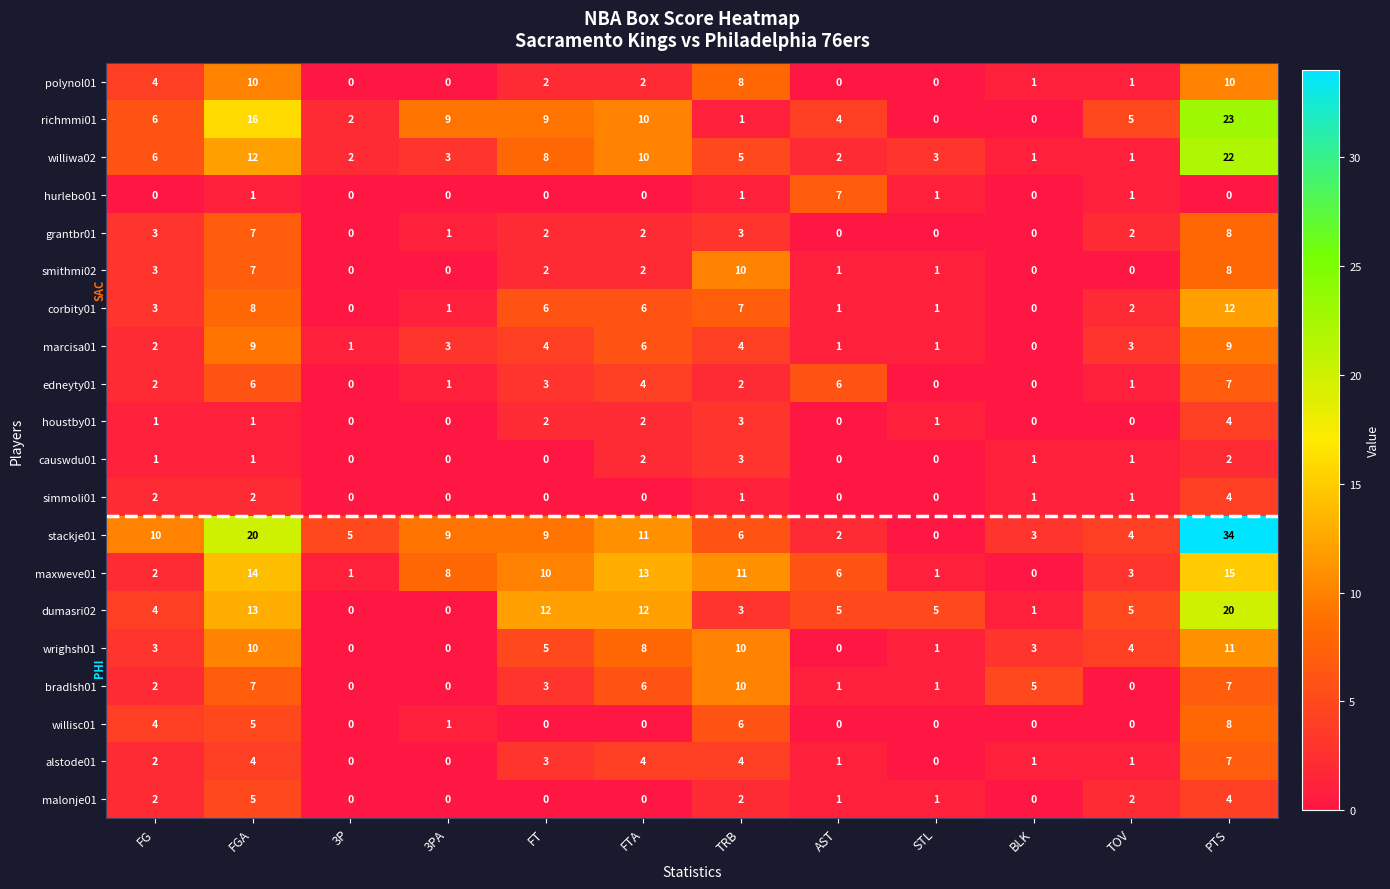

At which category is the sum across all series the highest?

PTS